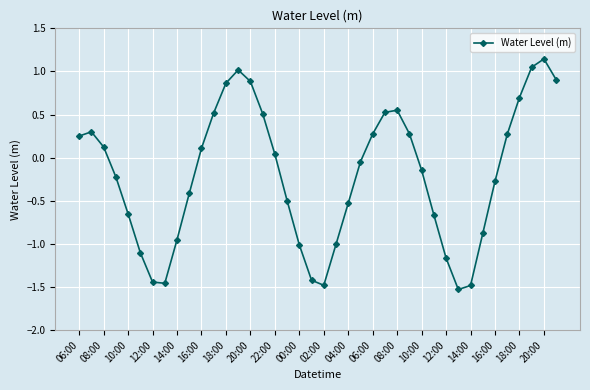

True or false: the data has more than 2 interior local peaks.

True